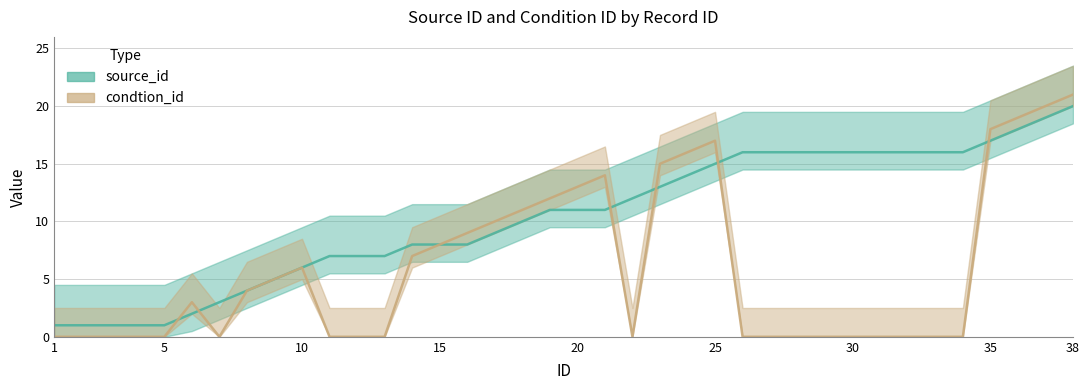

At which label does source_id first exceed 11?

22